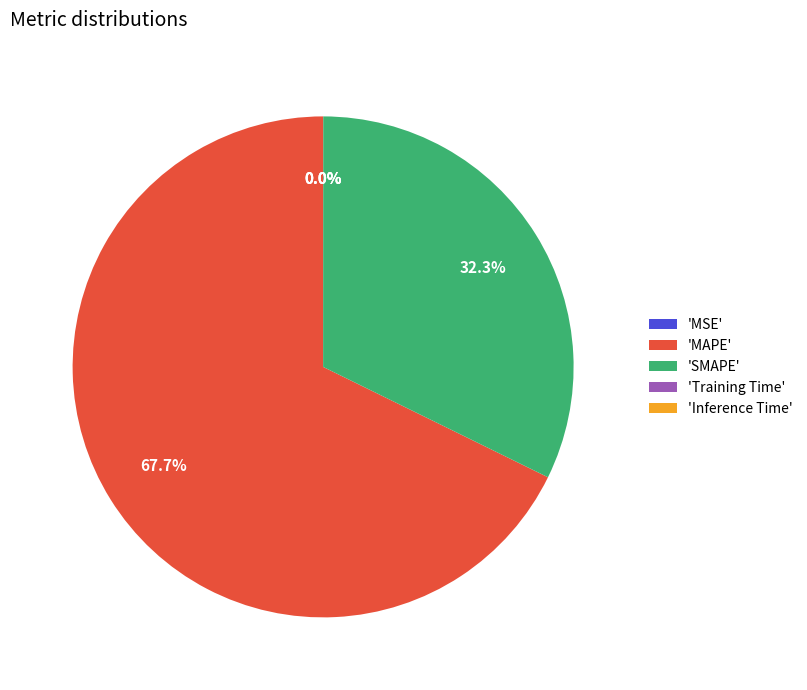

What percentage do 'MAPE' and 'SMAPE' together represent?

100.0%